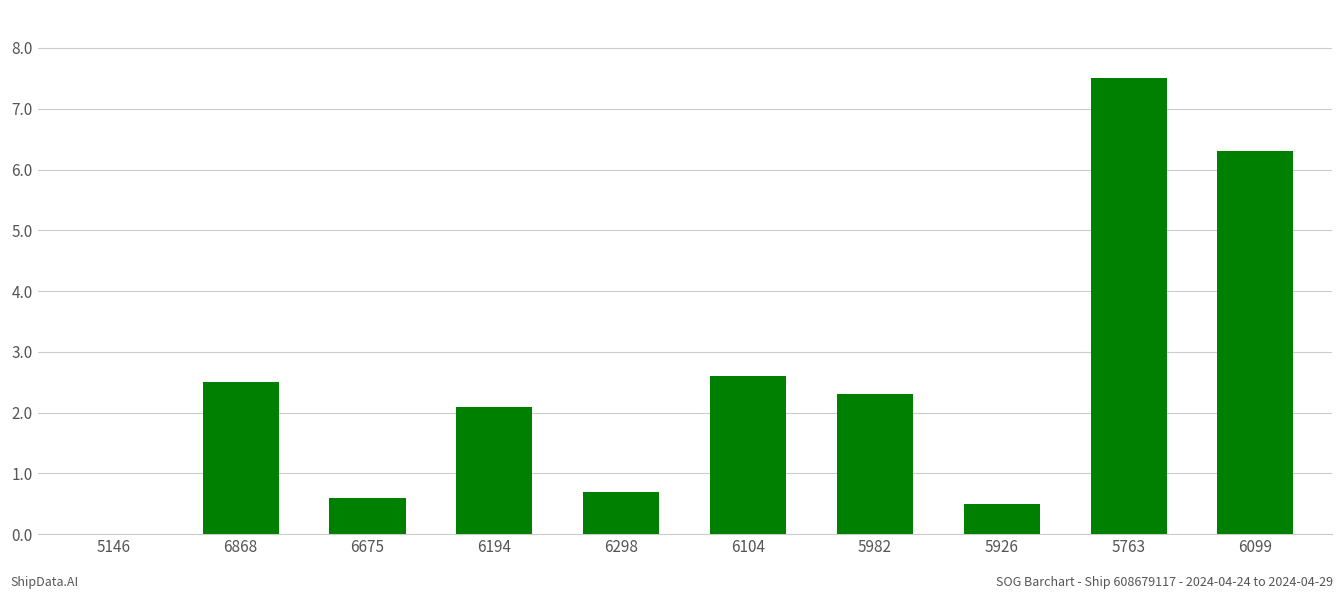

What is the change in value from 6868 to 5763?

+5.0